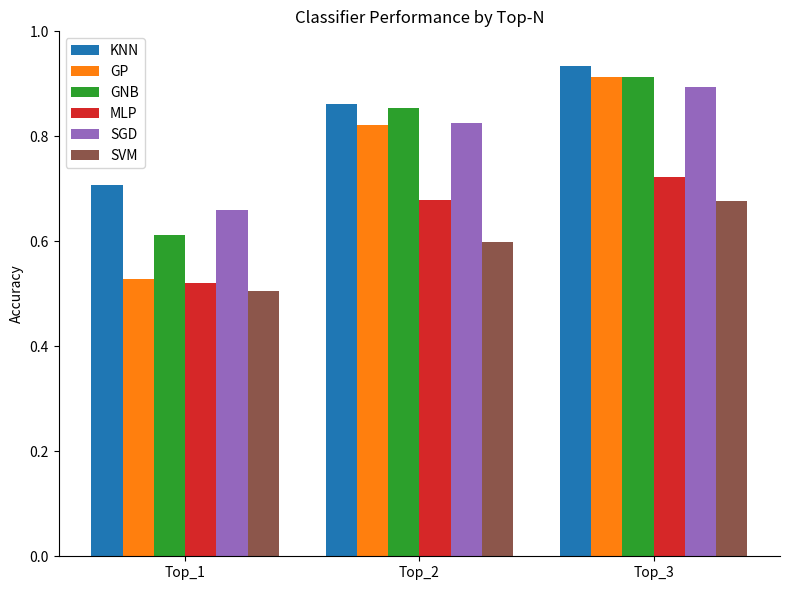

List the labels in order of MLP value, smallest first.

Top_1, Top_2, Top_3